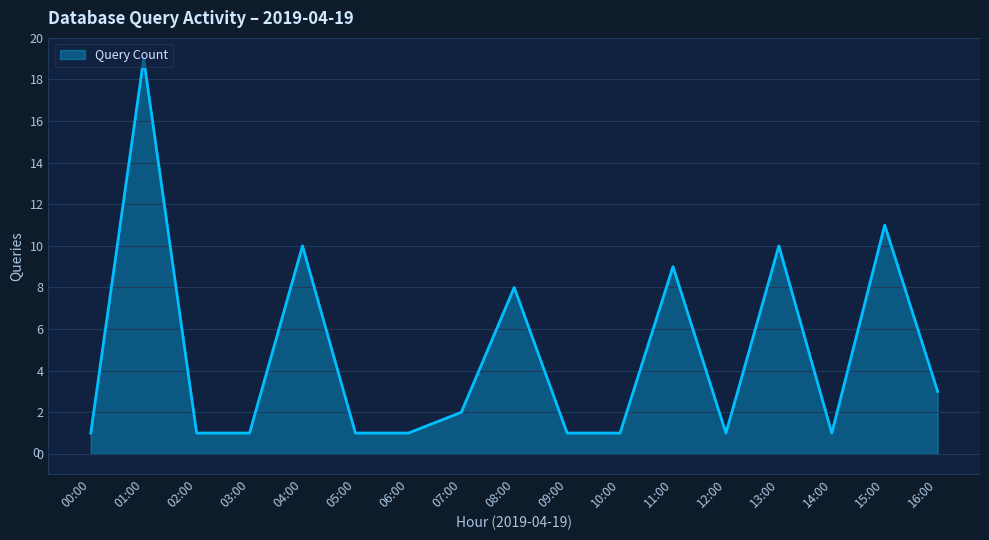

How many lines are shown in the chart?

1